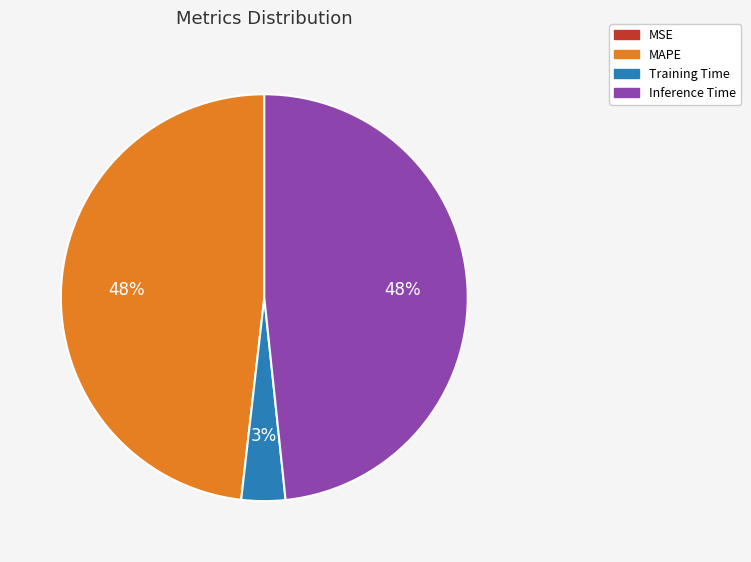

To the nearest percent, what is the average slice percentage?

25%